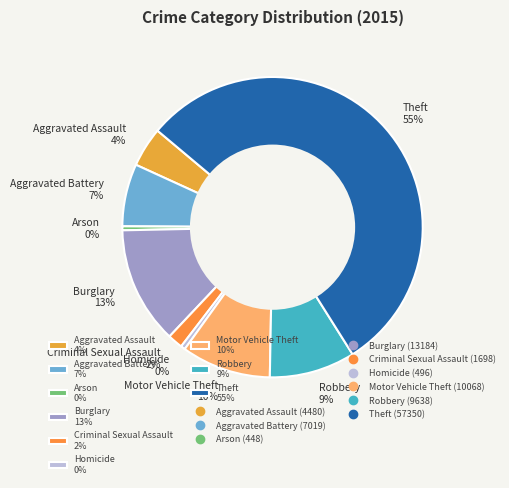

To the nearest percent, what is the combined percentage of Theft and Aggravated Assault?

59%